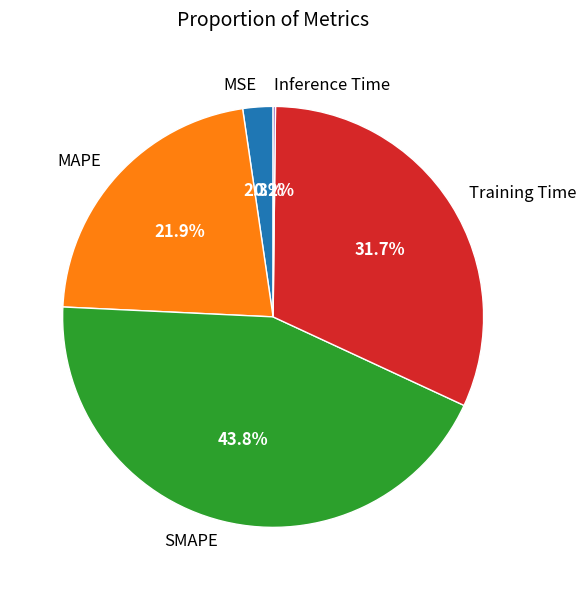

Approximately how many times larger is the value at MAPE compared to Training Time?

0.7